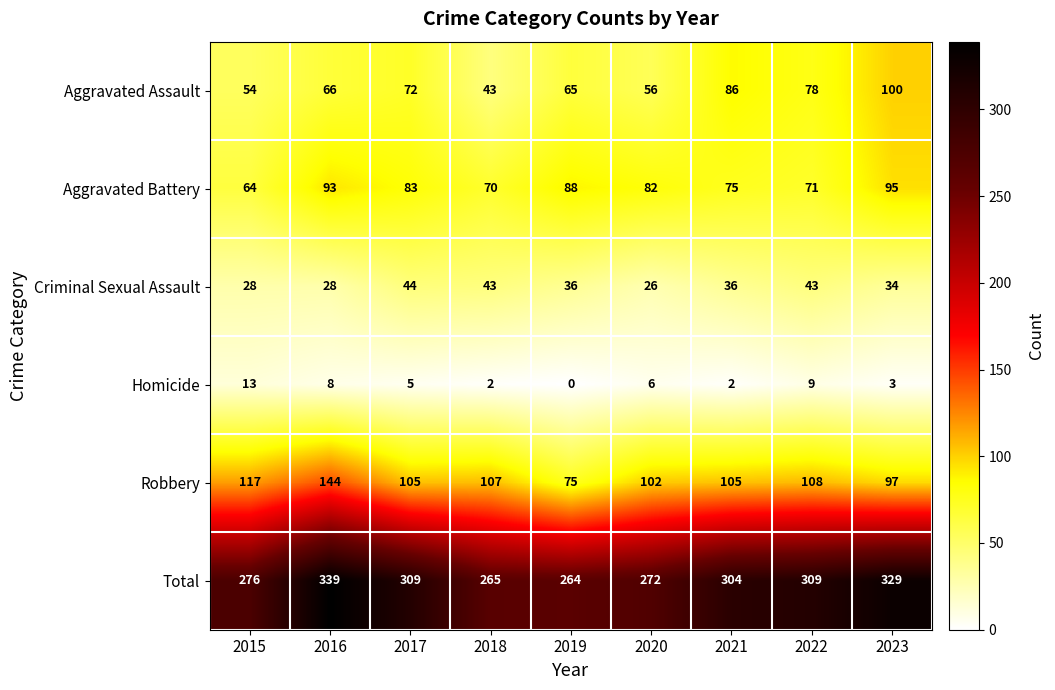

Which category has the highest value across all series?

2016